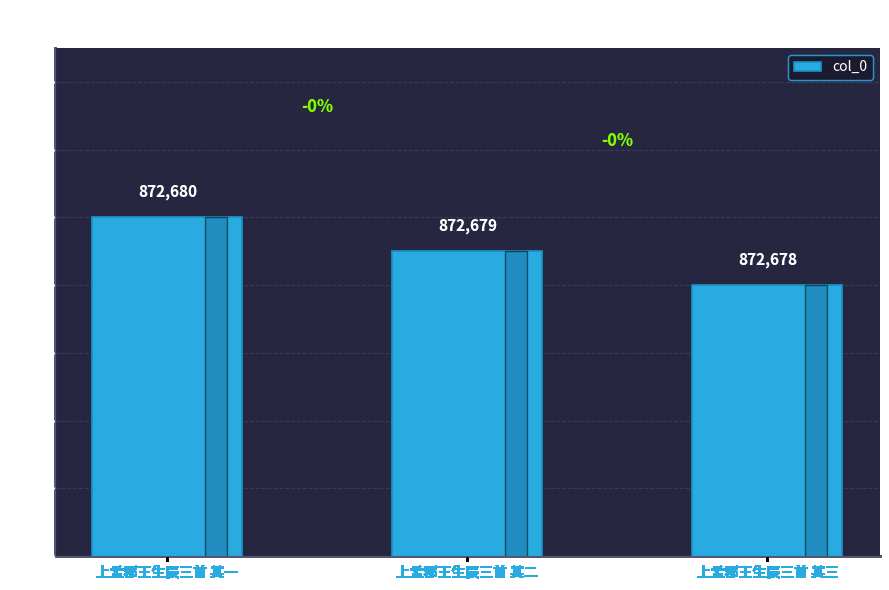

Which category has the highest value across all series?

上孟郡王生辰三首 其一